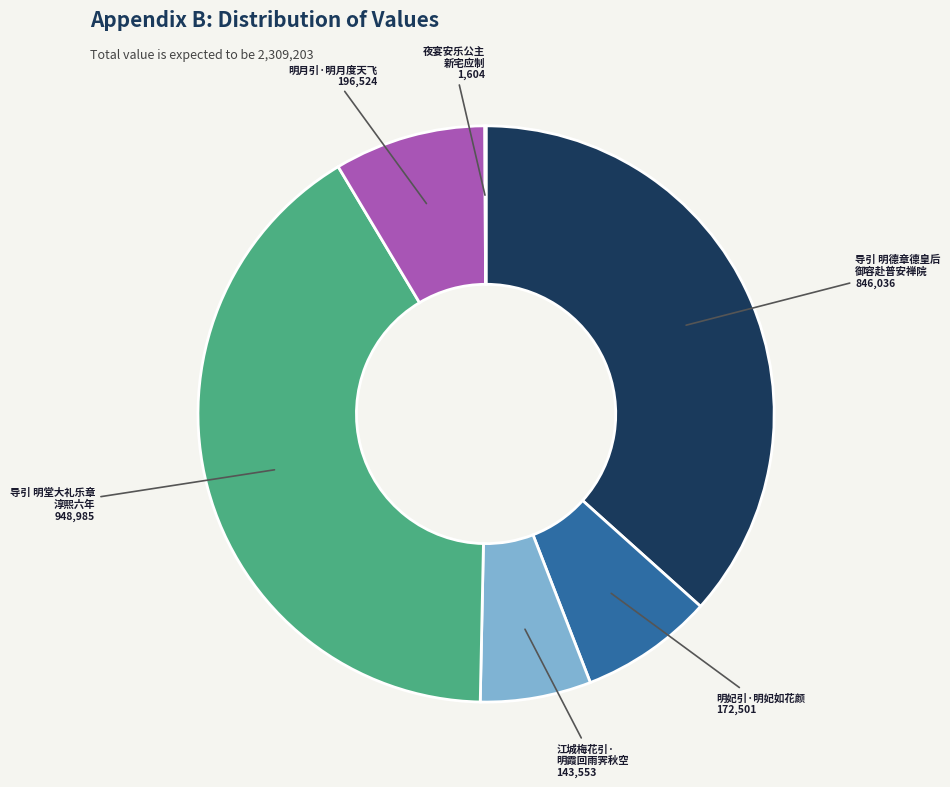

Between 明妃引·明妃如花颜 and 明月引·明月度天飞, which is larger?

明月引·明月度天飞